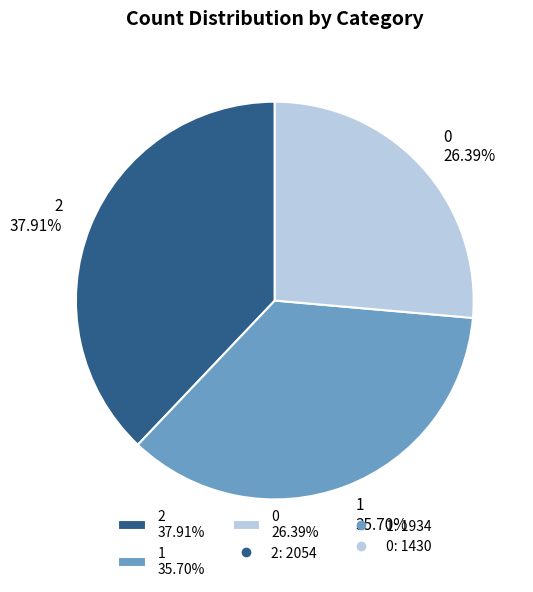

To the nearest percent, what is the average slice percentage?

33%